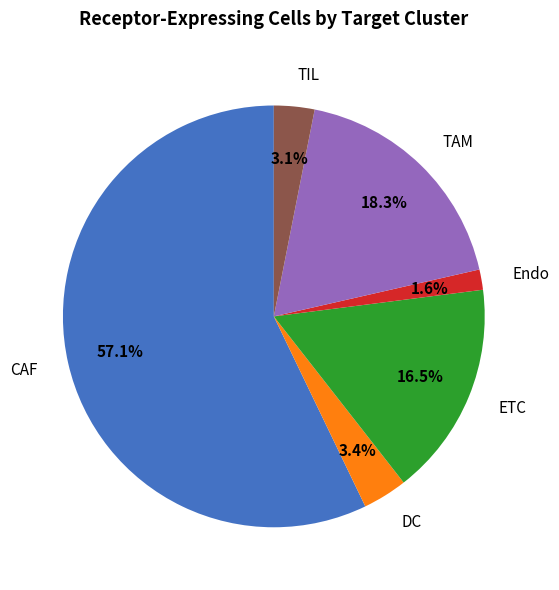

To the nearest percent, what is the difference between the largest and smallest slice percentages?

56%